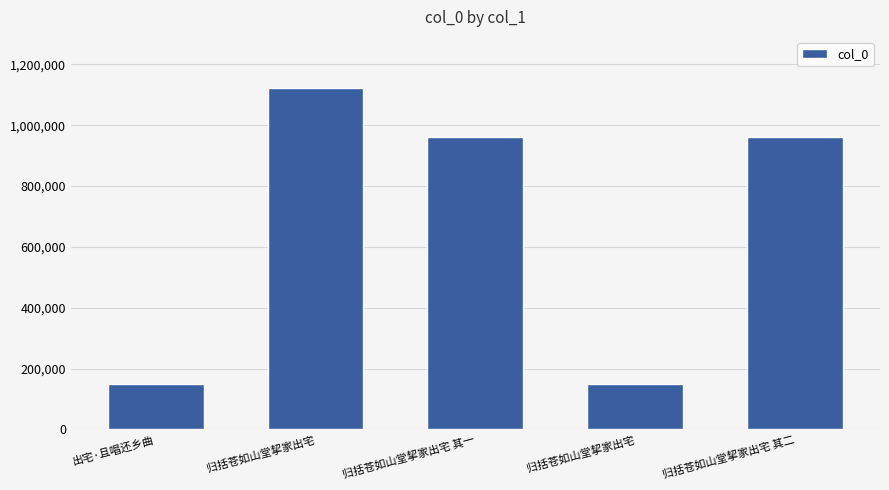

Between 出宅·且唱还乡曲 and 归括苍如山堂挈家出宅 其一, which is larger?

归括苍如山堂挈家出宅 其一